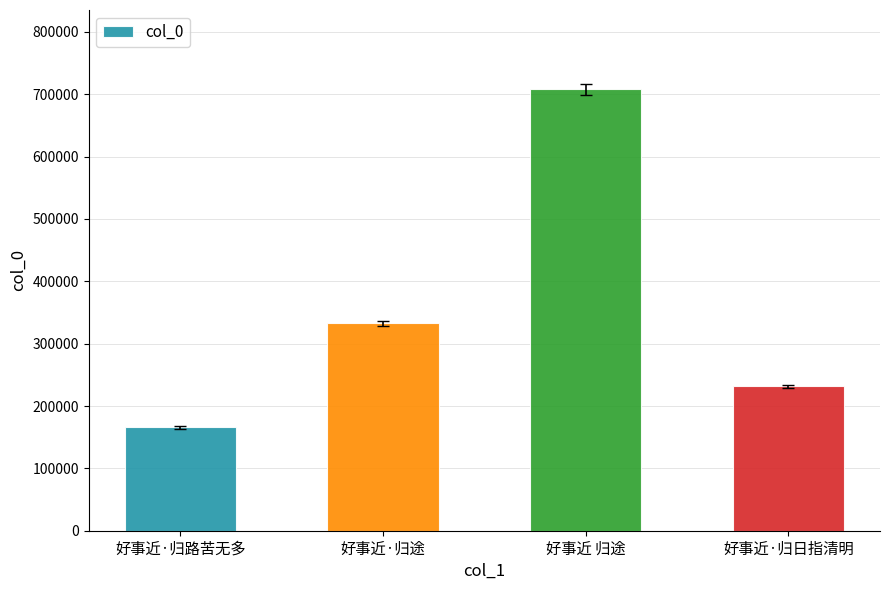

What is the sum of the values at 好事近 归途 and 好事近·归日指清明?

939527